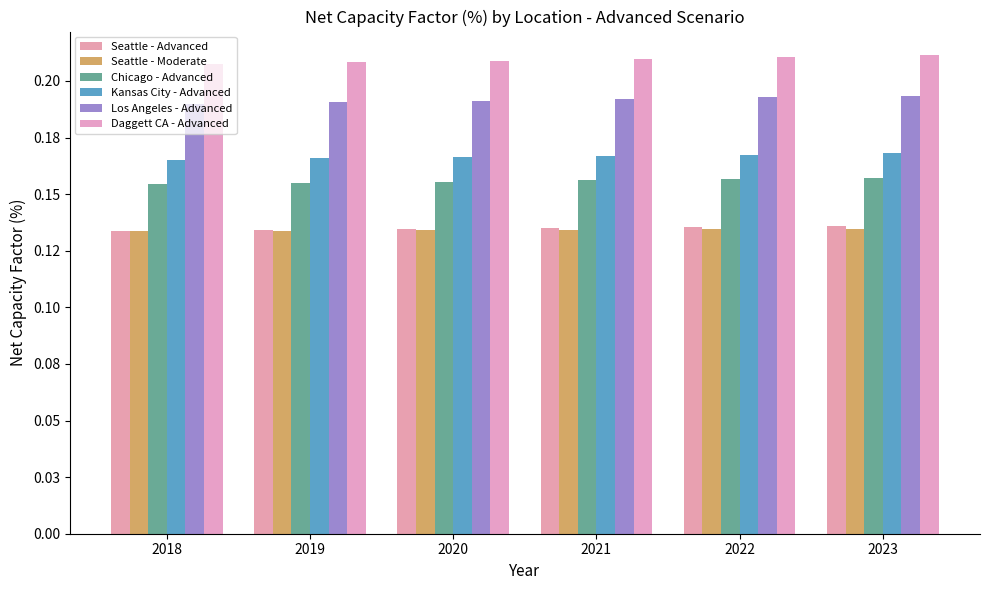

Reading left to right, what are all the values shown in this chart?

Seattle - Advanced: 2018=0.1	2019=0.1	2020=0.1	2021=0.1	2022=0.1	2023=0.1
Seattle - Moderate: 2018=0.1	2019=0.1	2020=0.1	2021=0.1	2022=0.1	2023=0.1
Chicago - Advanced: 2018=0.2	2019=0.2	2020=0.2	2021=0.2	2022=0.2	2023=0.2
Kansas City - Advanced: 2018=0.2	2019=0.2	2020=0.2	2021=0.2	2022=0.2	2023=0.2
Los Angeles - Advanced: 2018=0.2	2019=0.2	2020=0.2	2021=0.2	2022=0.2	2023=0.2
Daggett CA - Advanced: 2018=0.2	2019=0.2	2020=0.2	2021=0.2	2022=0.2	2023=0.2